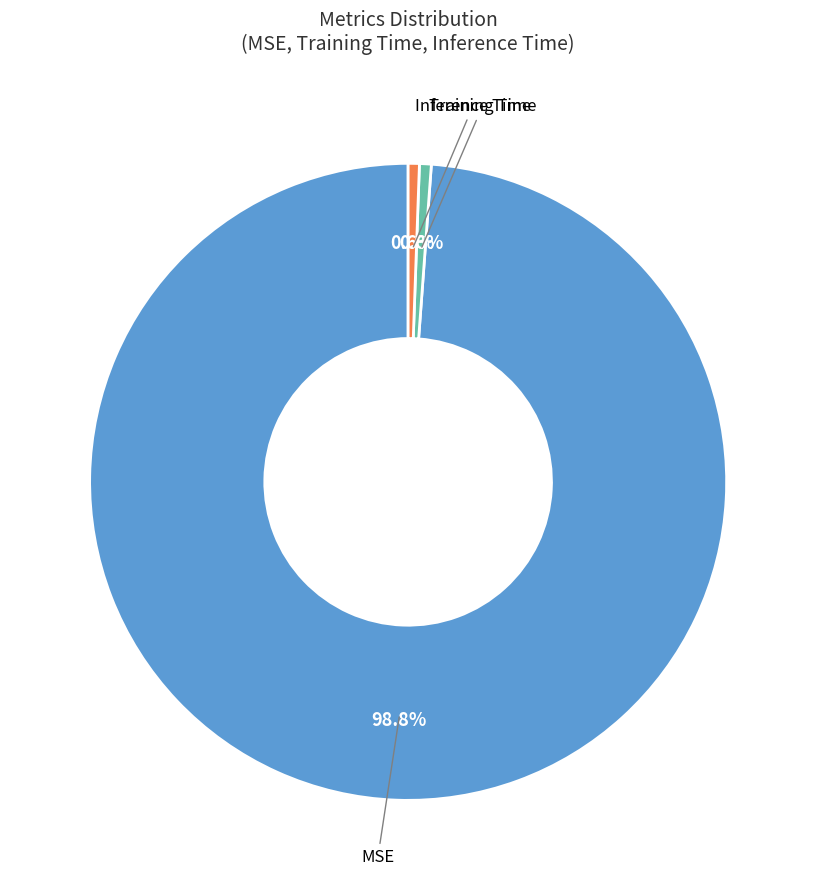

Between MSE and Training Time, which is larger?

MSE